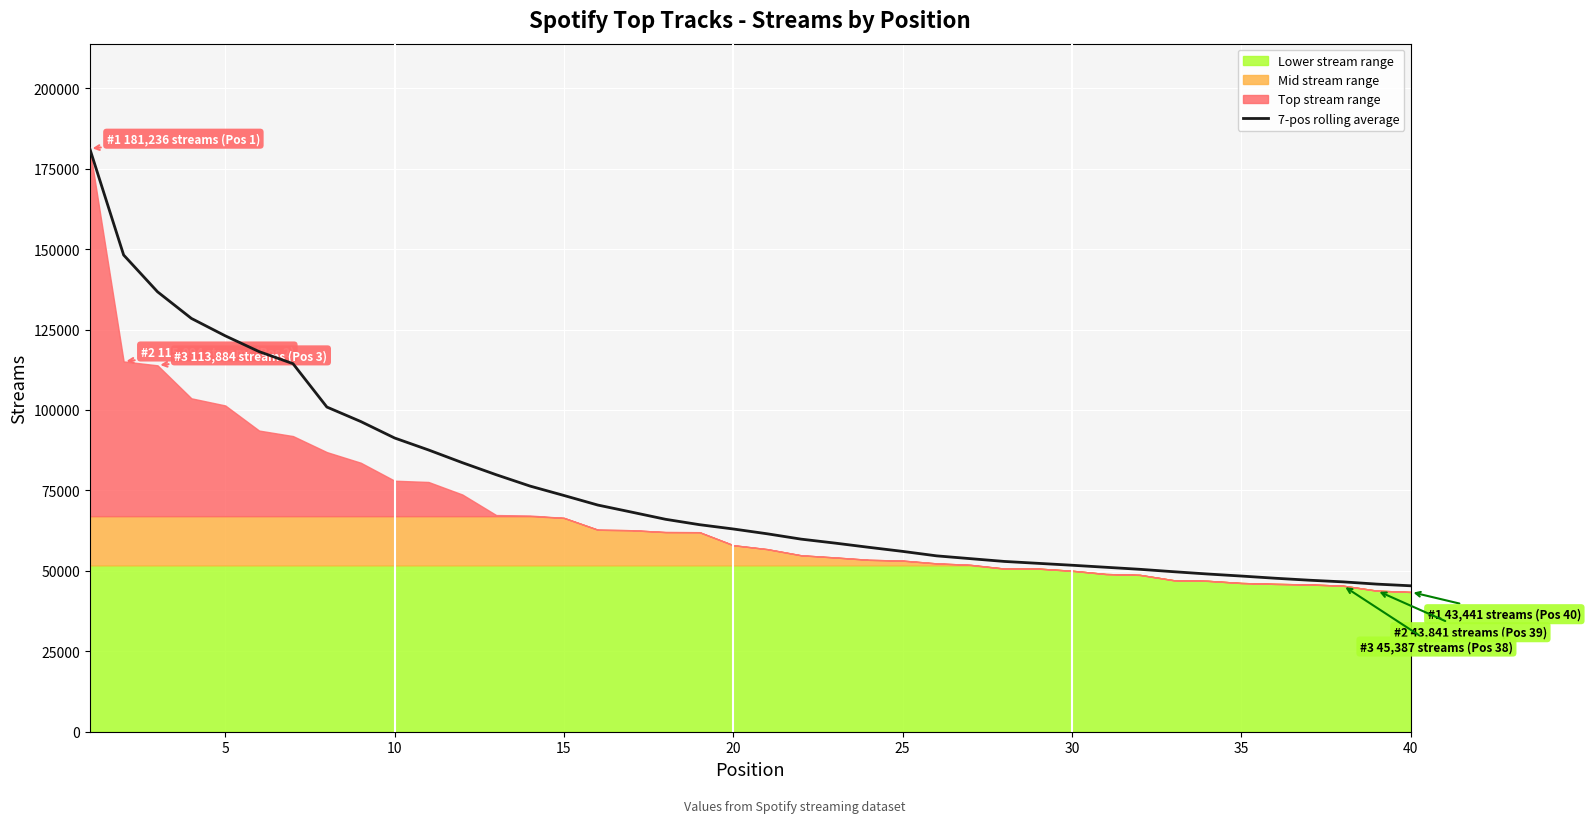

What is the maximum value for 7-pos rolling average?

181236.0